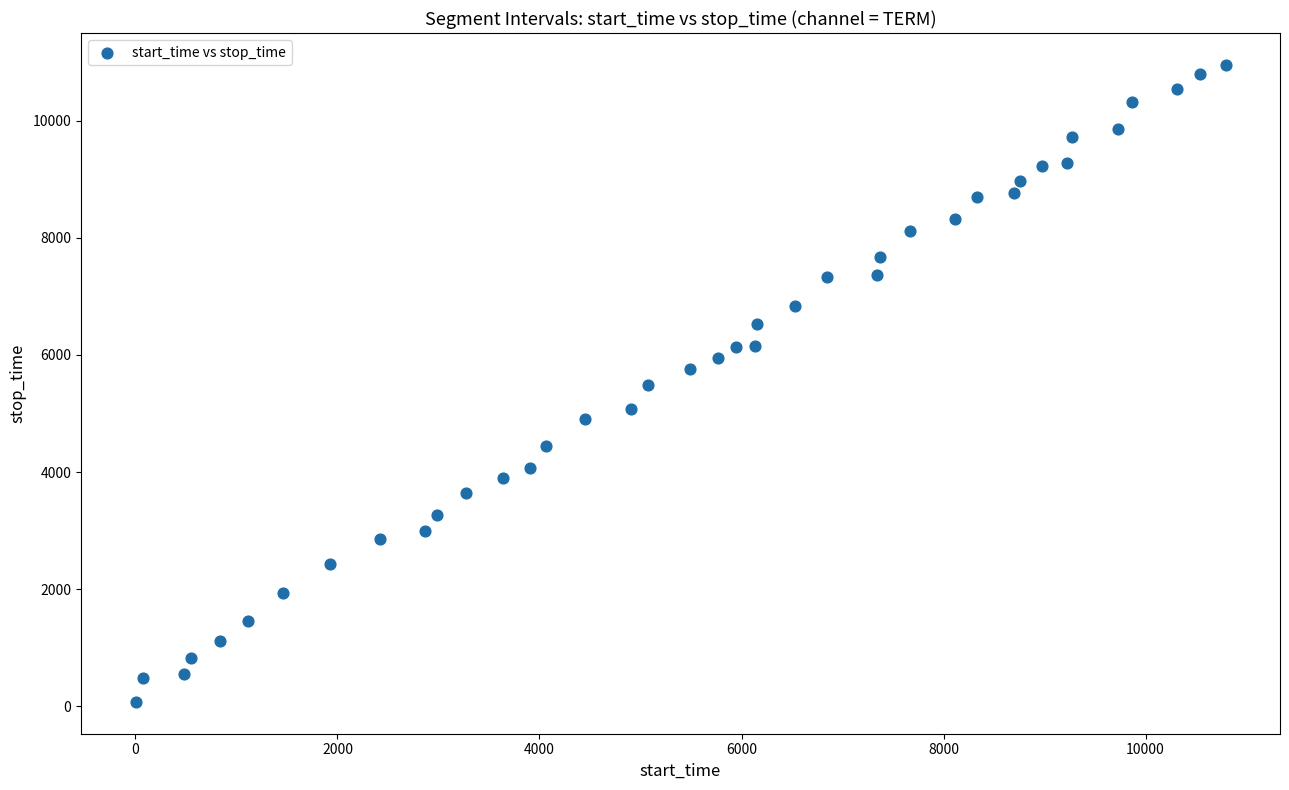

What is the range of Y values (max minus min)?

10877